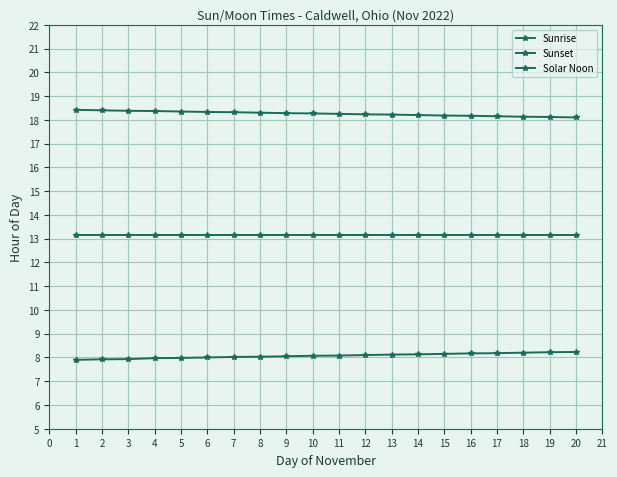

Count the number of categories in the chart.

20